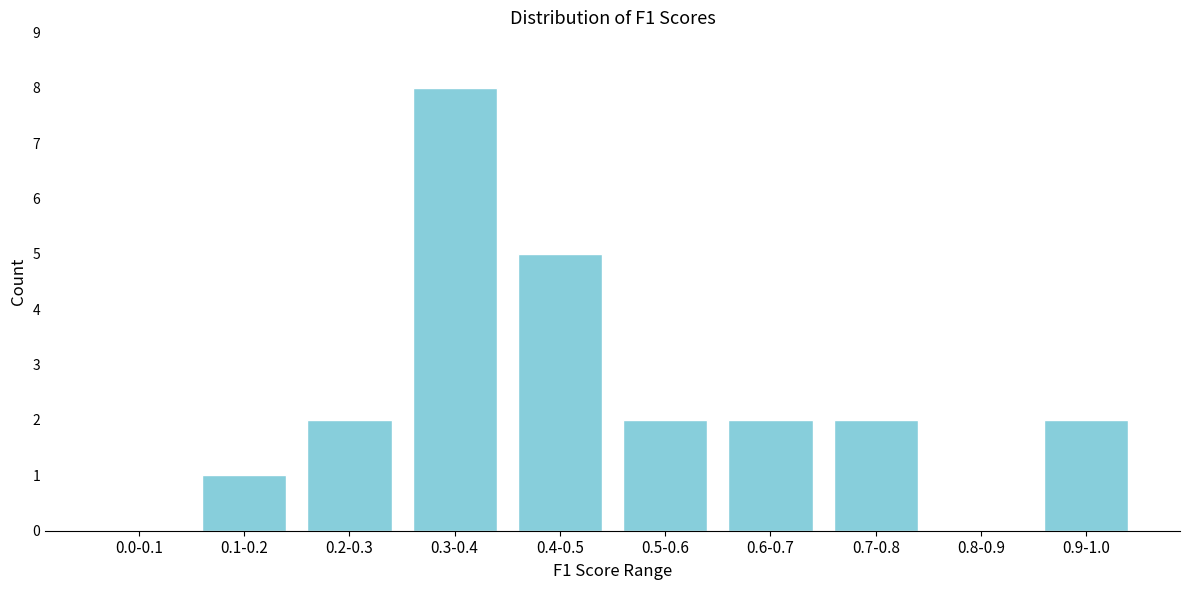

Reading right to left, transcribe all the data shown in this chart.

0.9-1.0=2	0.8-0.9=0	0.7-0.8=2	0.6-0.7=2	0.5-0.6=2	0.4-0.5=5	0.3-0.4=8	0.2-0.3=2	0.1-0.2=1	0.0-0.1=0